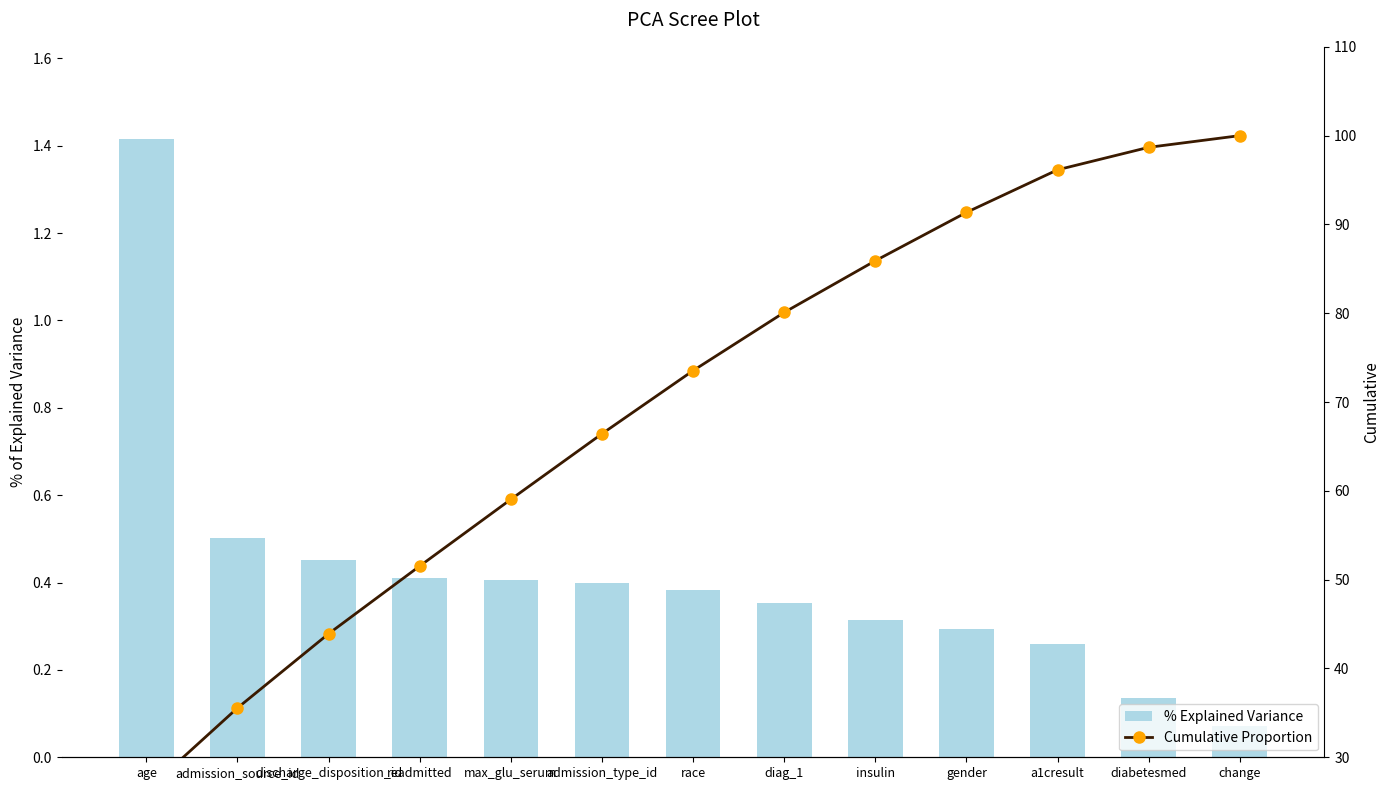

Does the chart contain stacked bars?

No